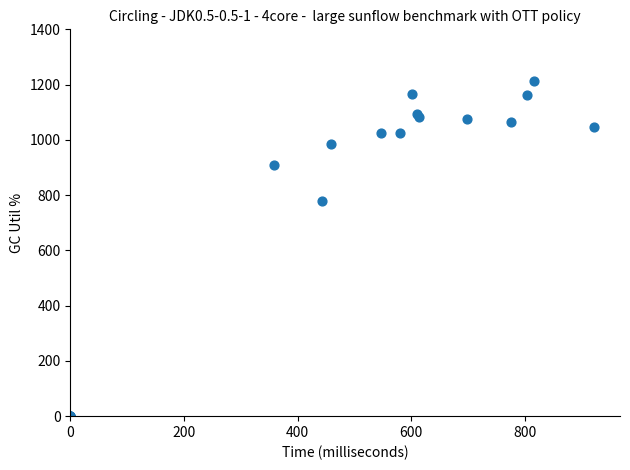

What Y value in the scatter plot is closest to 606?

780.0